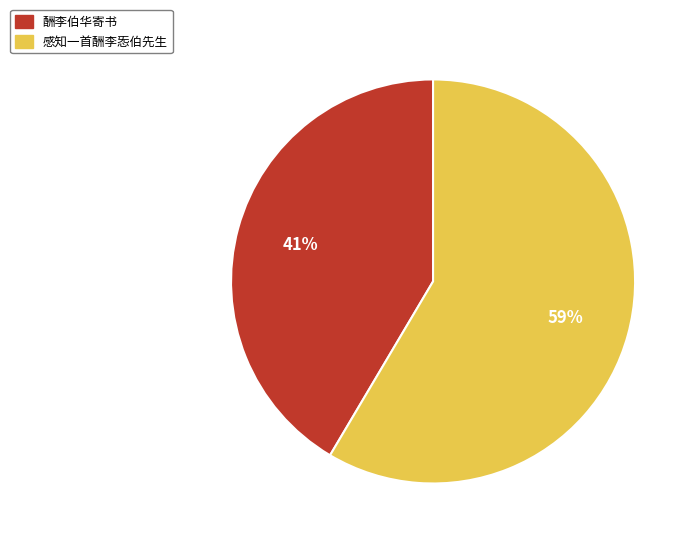

How many slices are in this pie chart?

2